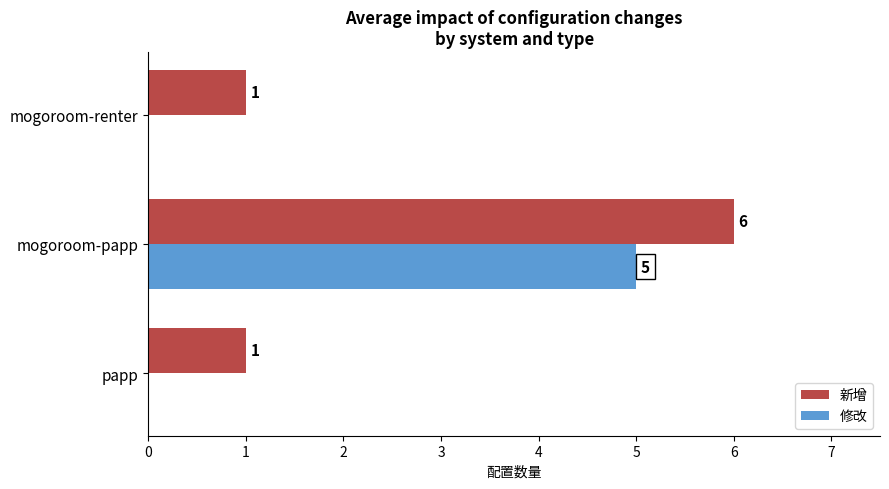

True or false: 新增 has a value of 1 at mogoroom-renter.

True